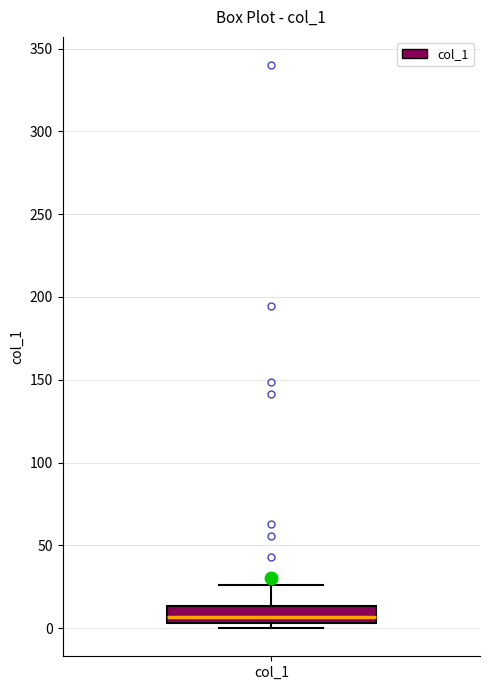

Where is the lower edge of the box for col_1 on the y-axis? The values are not printed on the chart, so give them approximately, as read against the axis.

5